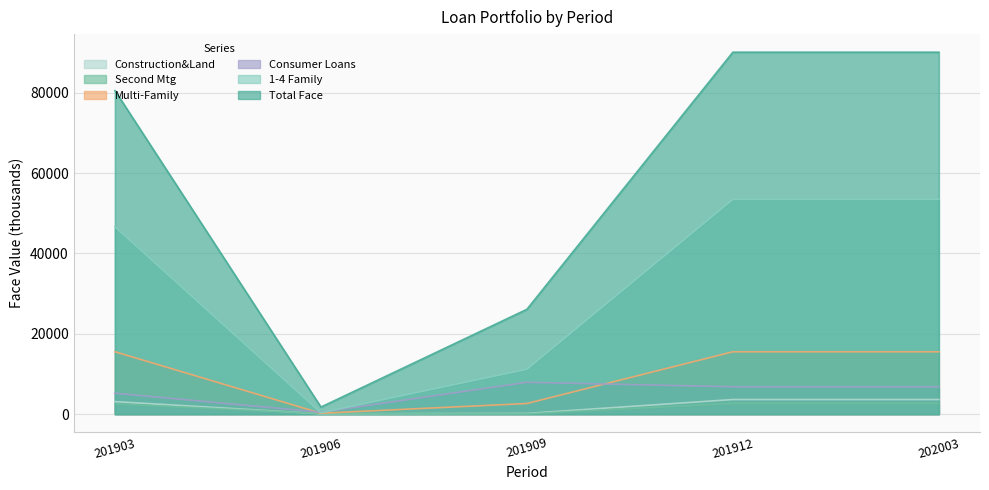

True or false: Total Face and Consumer Loans cross at least once.

False